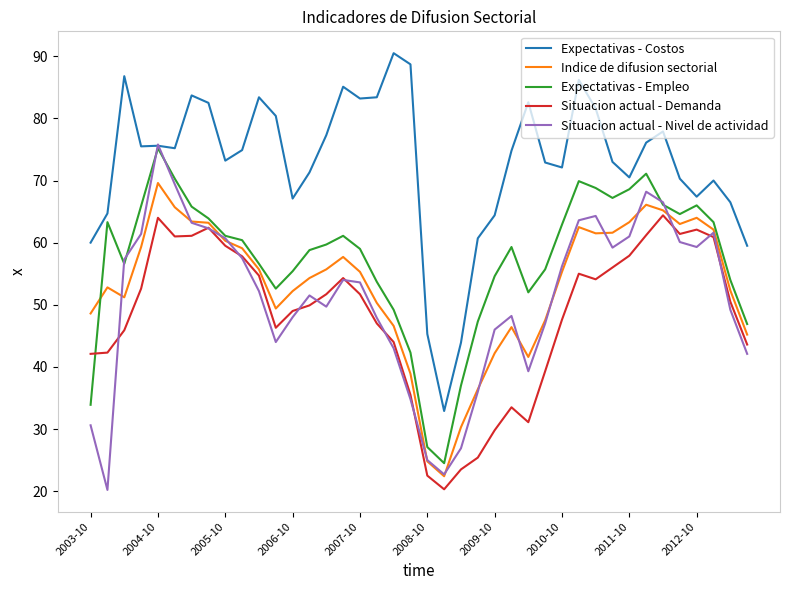

True or false: Expectativas - Costos and Indice de difusion sectorial intersect in this chart.

False